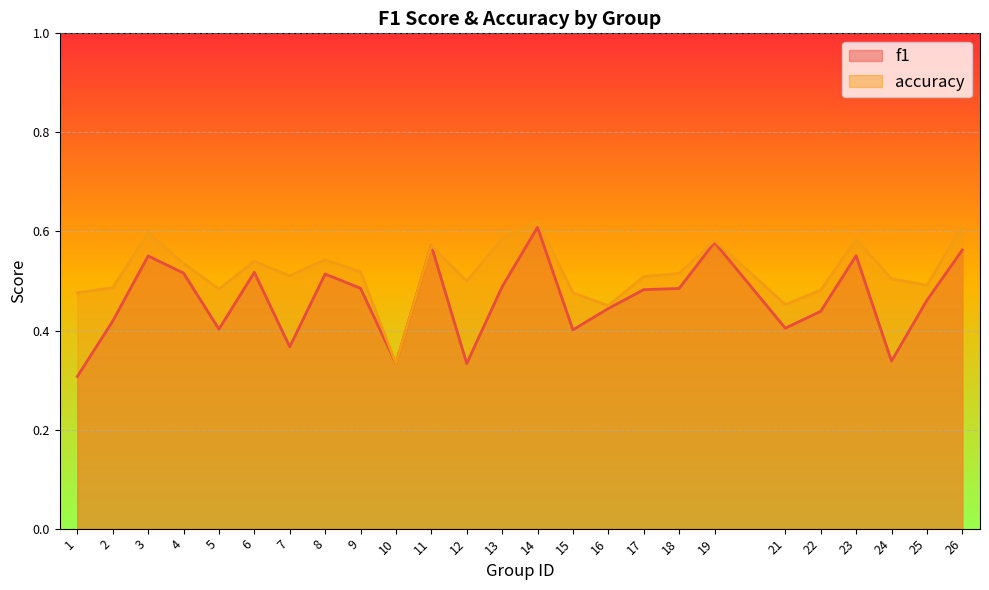

True or false: f1 and accuracy cross at least once.

False